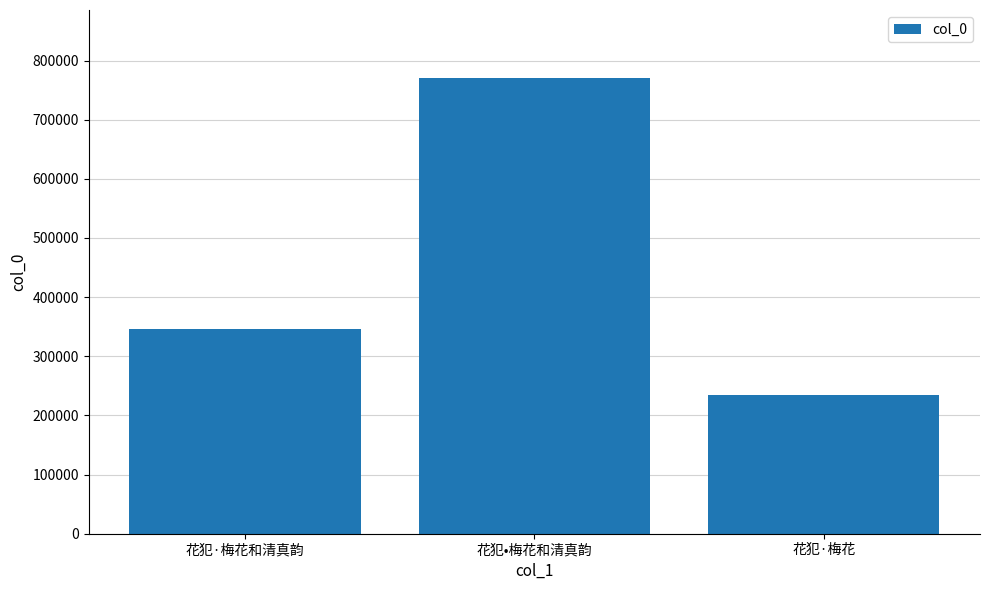

How many series are shown in this chart?

1